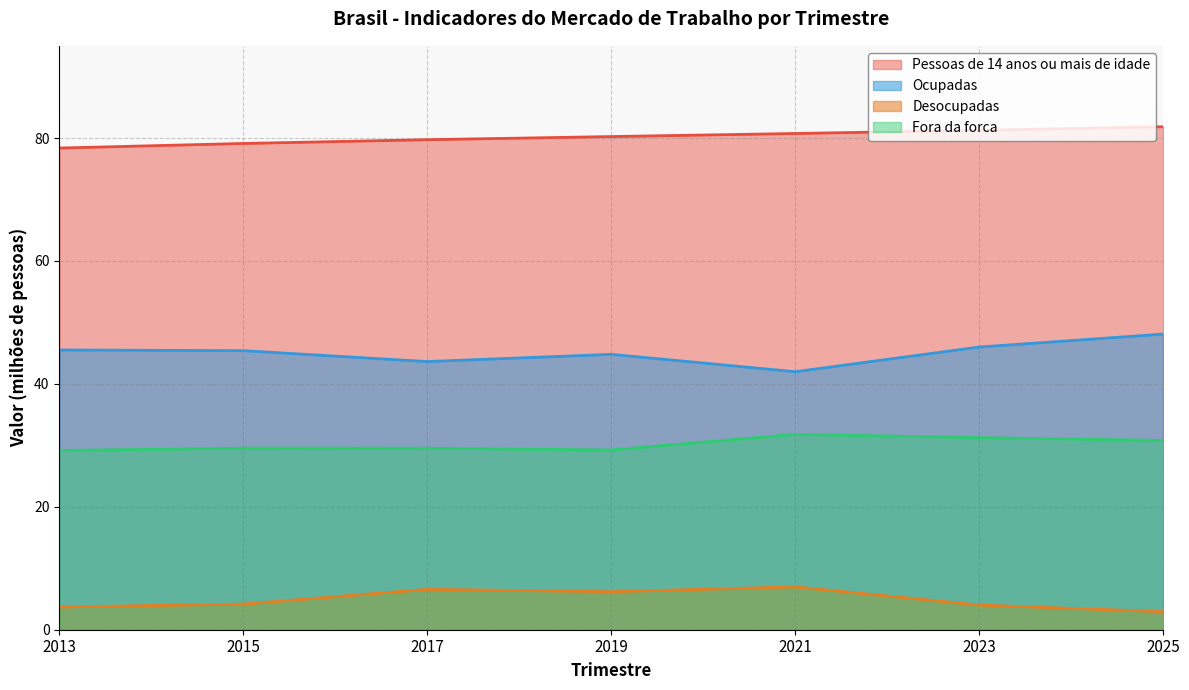

What is the total value across all series at 2019?

160.5